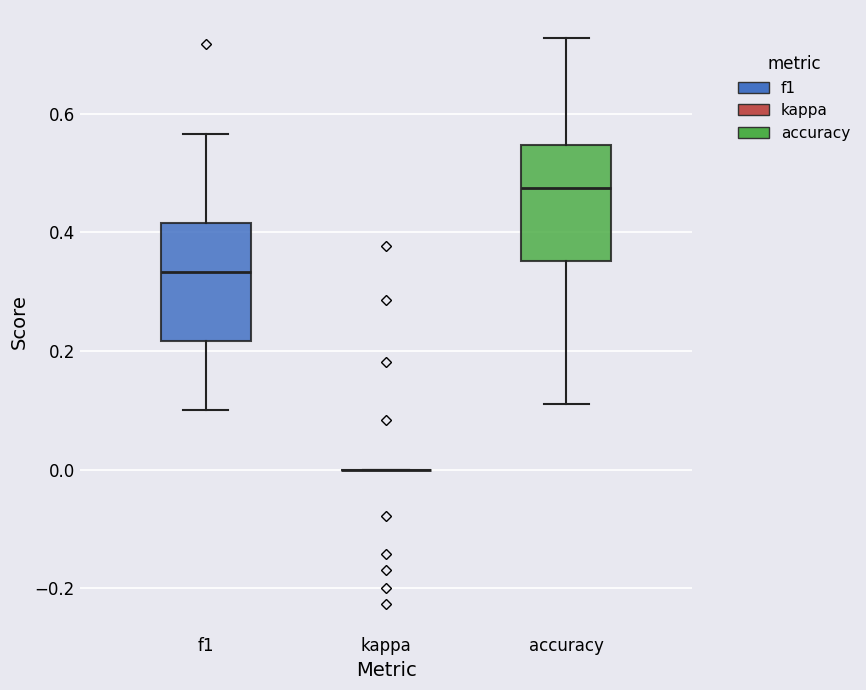

Reading left to right, read every box against the y-axis: the position of its median line, the range the box covers, and the ends of its whiskers. The values are not printed on the chart, so give them approximately, as read against the axis.

f1: median 0.34, box 0.22 to 0.42, whiskers 0.10 to 0.56
kappa: box collapsed to a line at 0.00, whiskers 0.00 to 0.00
accuracy: median 0.48, box 0.36 to 0.54, whiskers 0.12 to 0.72